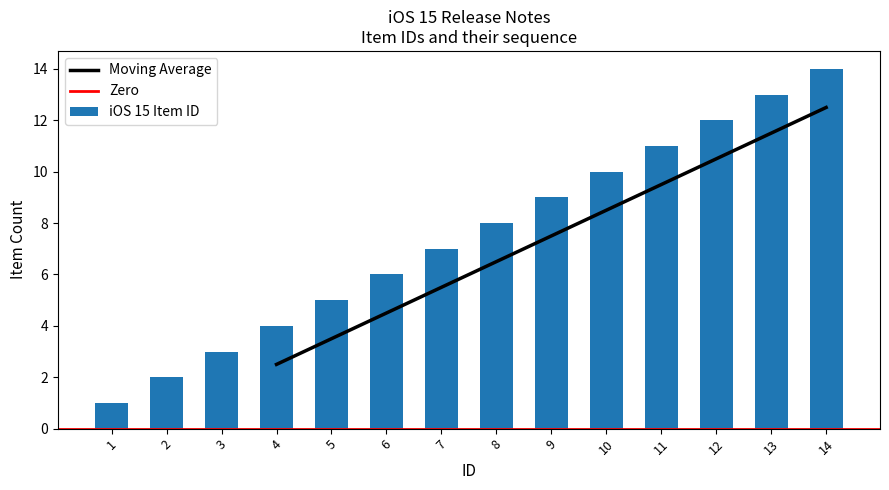

What value does the data have at 4?

4